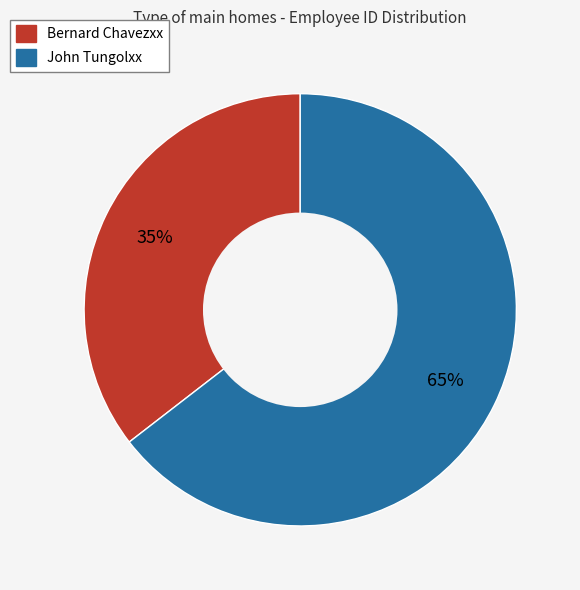

To the nearest percent, what is the average slice percentage?

50%